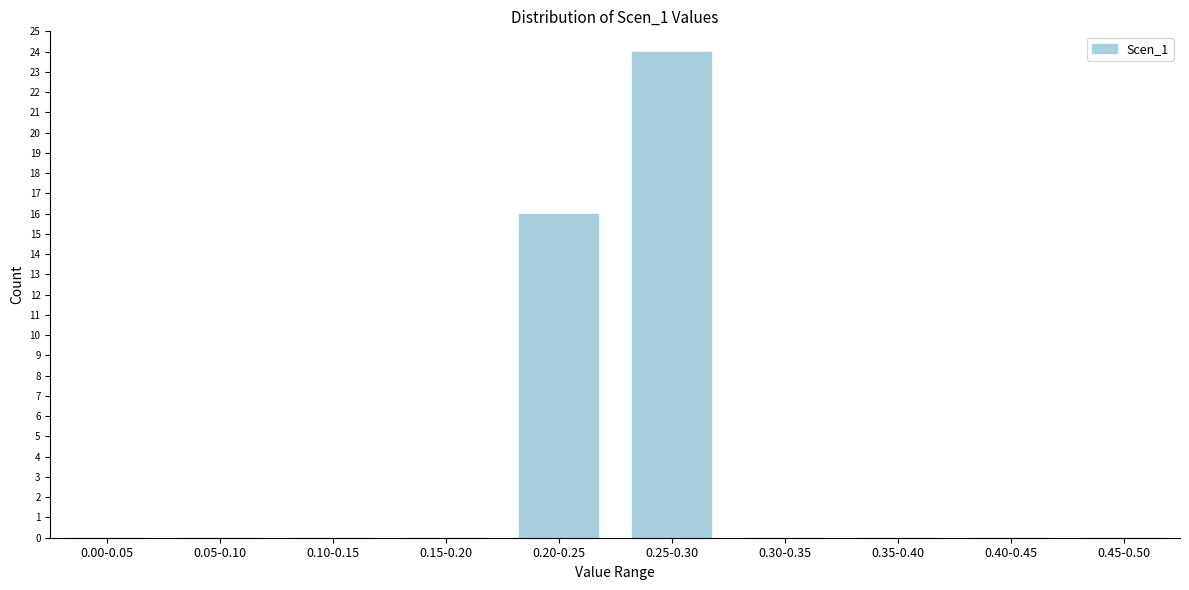

Reading left to right, what are all the values shown in this chart?

0.00-0.05=0	0.05-0.10=0	0.10-0.15=0	0.15-0.20=0	0.20-0.25=16	0.25-0.30=24	0.30-0.35=0	0.35-0.40=0	0.40-0.45=0	0.45-0.50=0